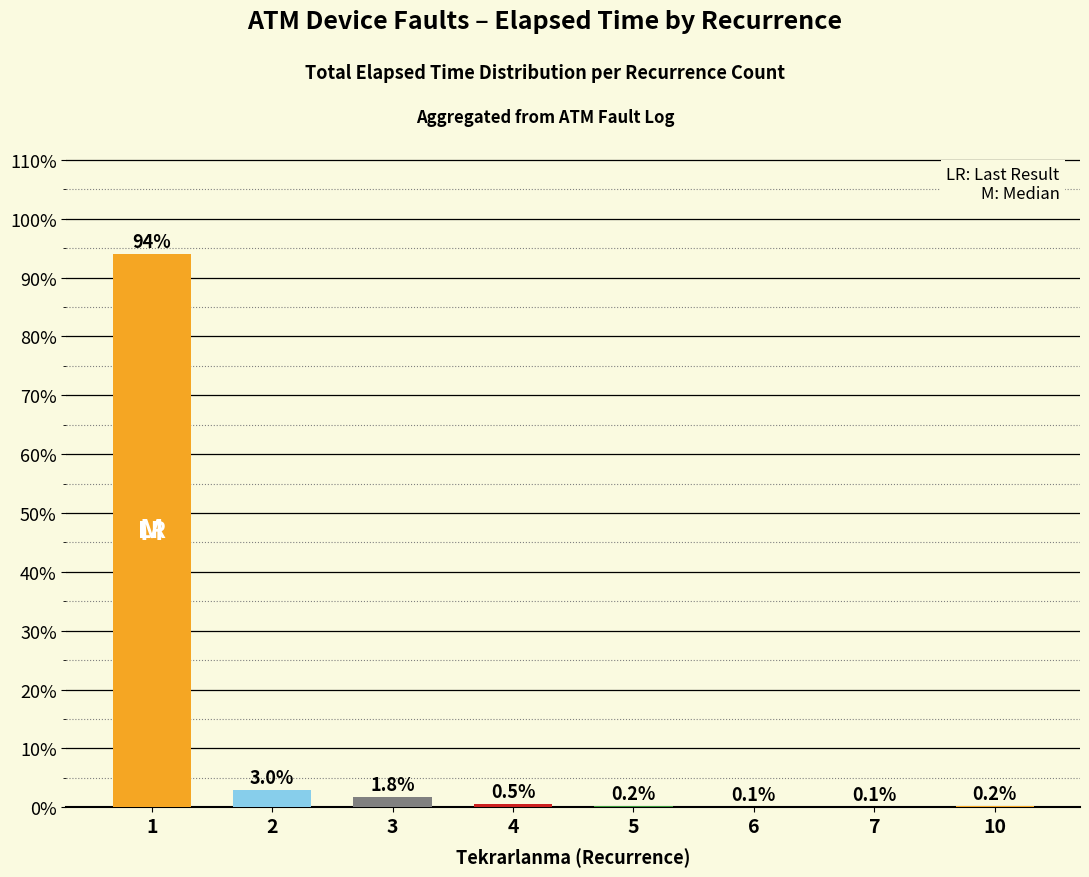

What is the sum of all values?

100.0